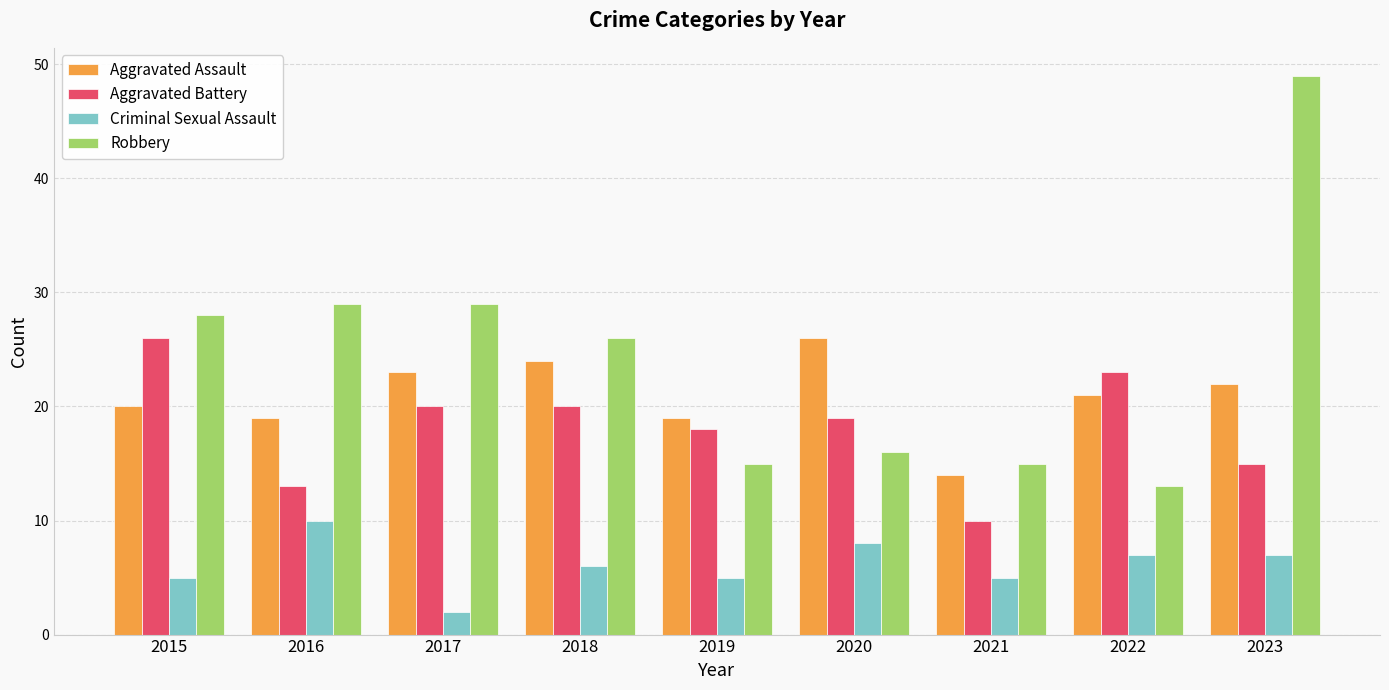

Reading left to right, transcribe all the data shown in this chart.

Aggravated Assault: 20	19	23	24	19	26	14	21	22
Aggravated Battery: 26	13	20	20	18	19	10	23	15
Criminal Sexual Assault: 5	10	2	6	5	8	5	7	7
Robbery: 28	29	29	26	15	16	15	13	49